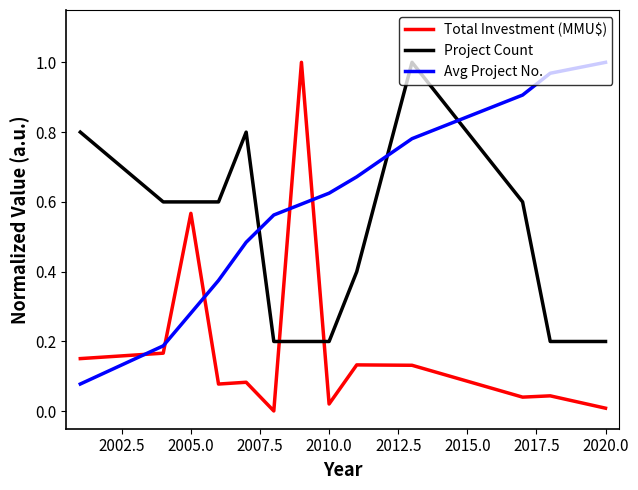

Which series has the largest range (max minus min)?

Total Investment (MMU$)